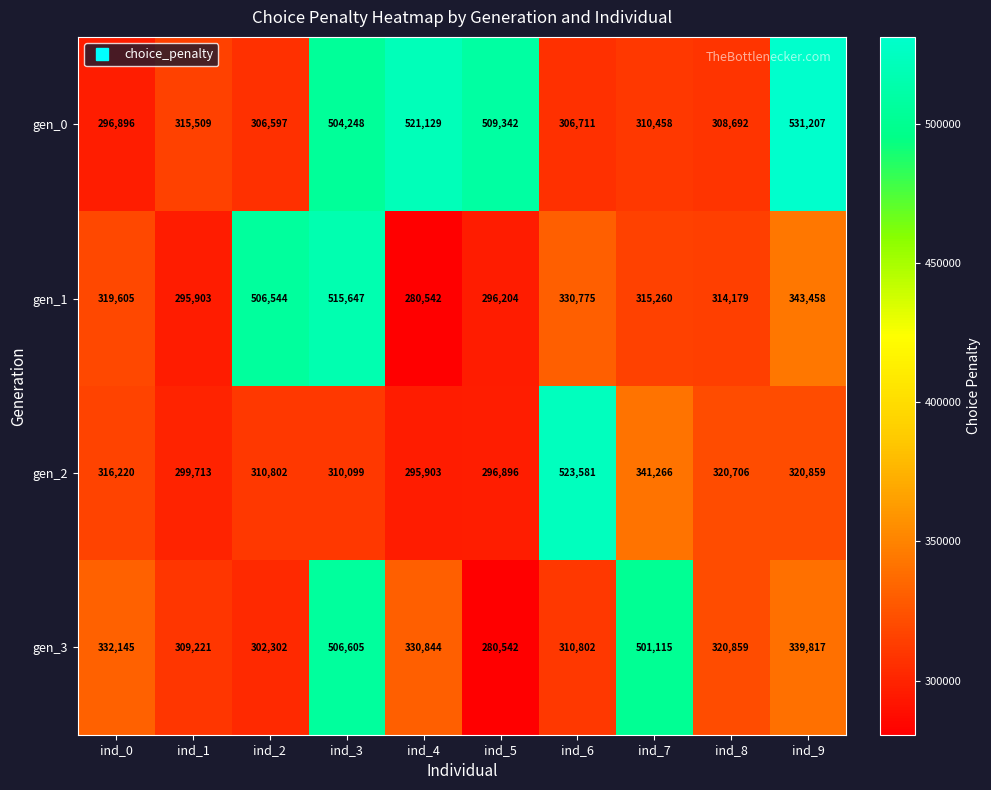

What is the total value across all series at ind_8?

1264436